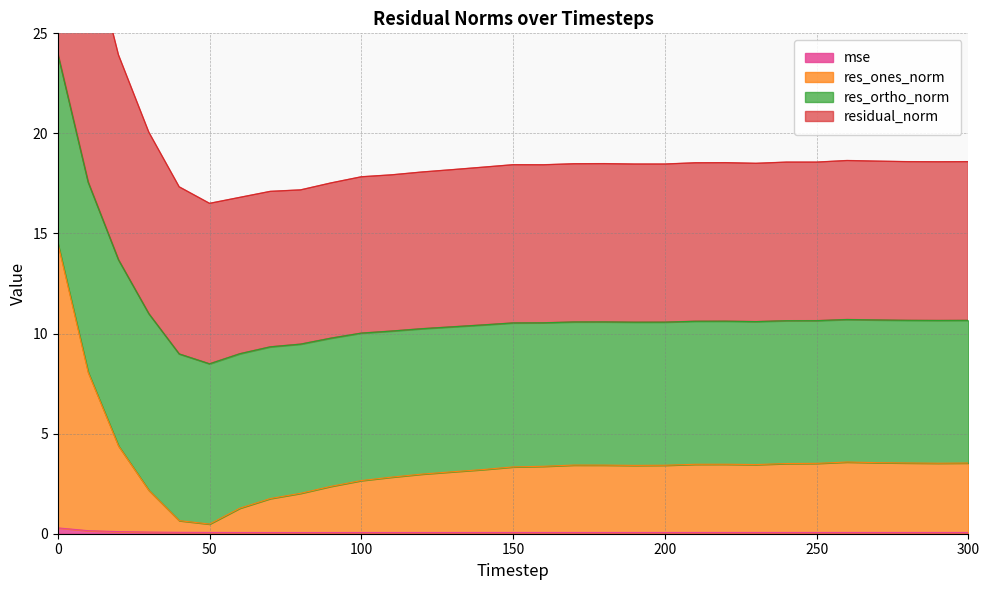

What is the value of the res_ones_norm point at the 12th from the left?

2.8